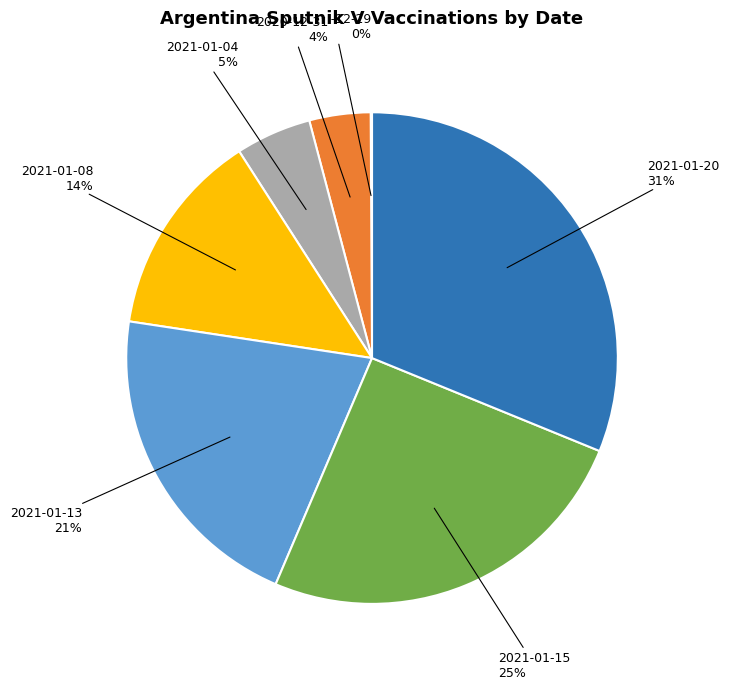

Which category has the biggest portion of the pie?

2021-01-20